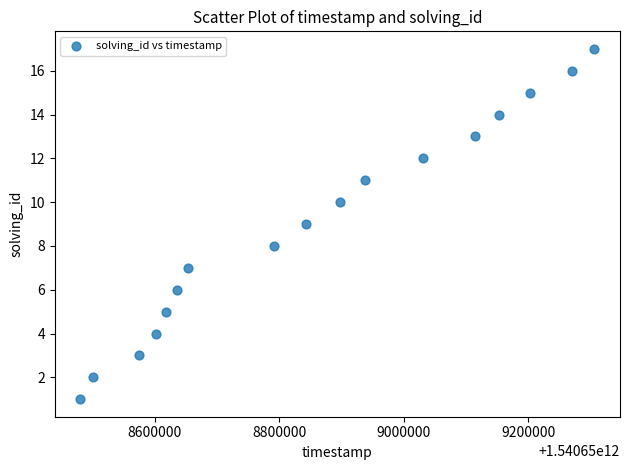

What is the range of X values (max minus min)?

824611